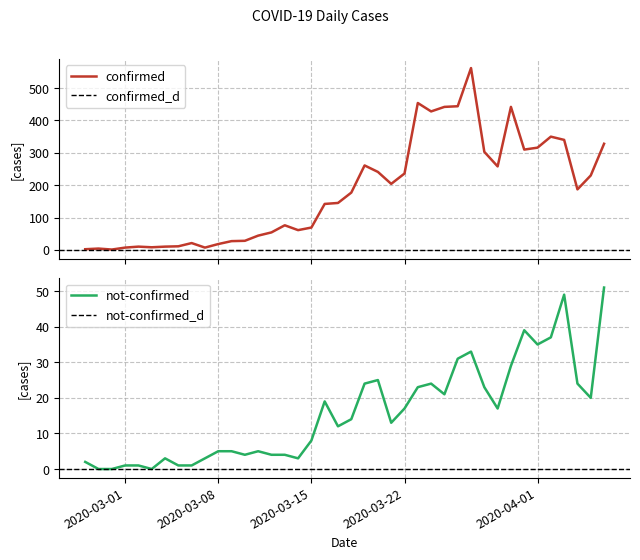

Which category has the highest value in the not-confirmed series?

2020-04-06